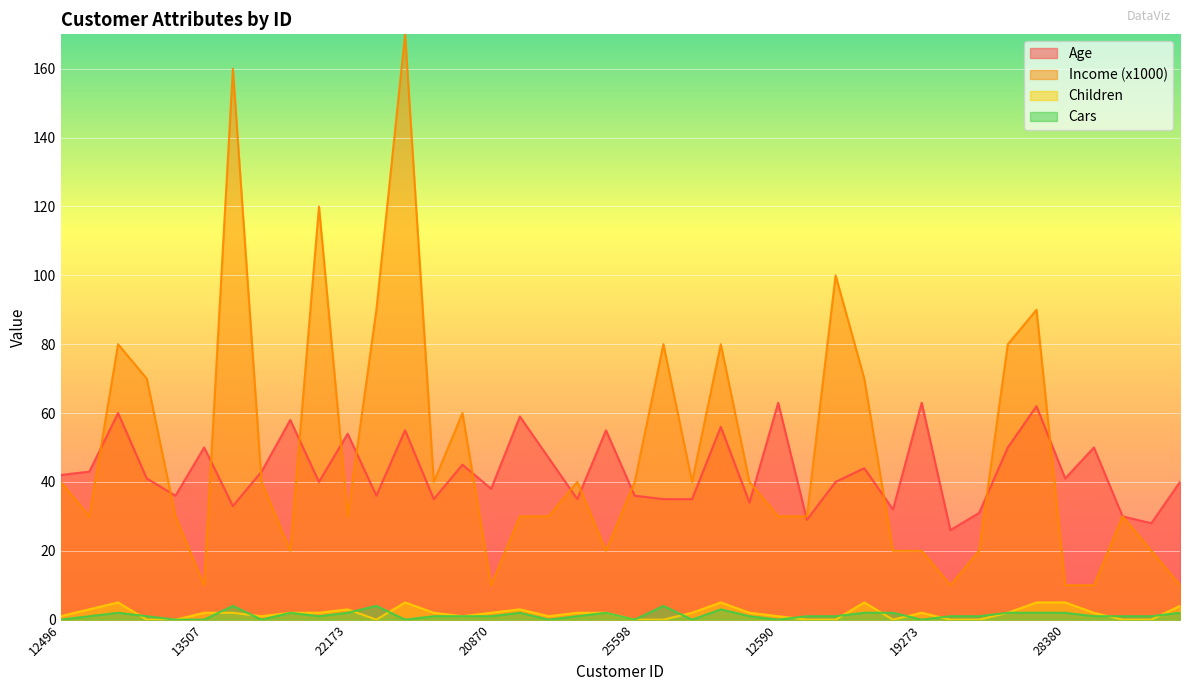

True or false: Age has more than 0 points higher than both neighbors.

True